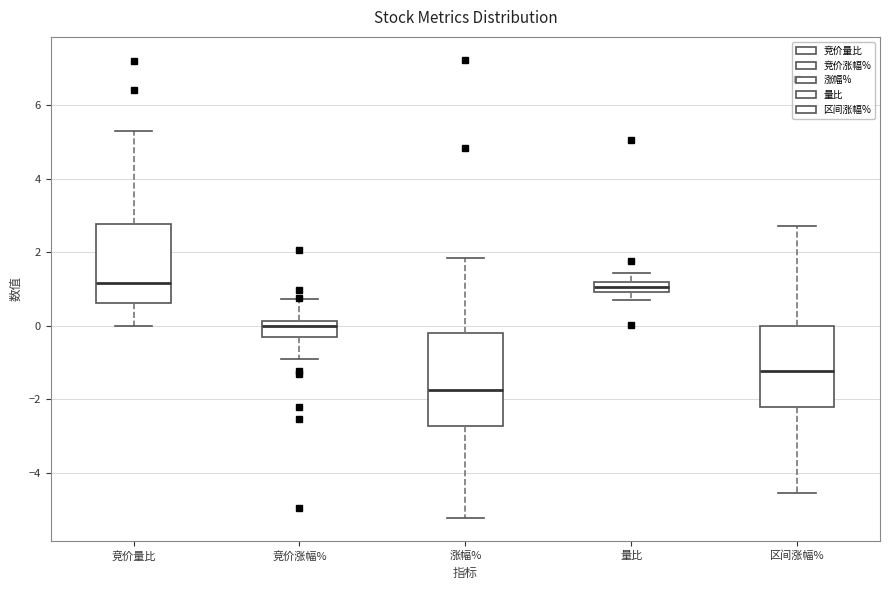

Where does the upper whisker of the box for 区间涨幅% end on the y-axis? The values are not printed on the chart, so give them approximately, as read against the axis.

2.8